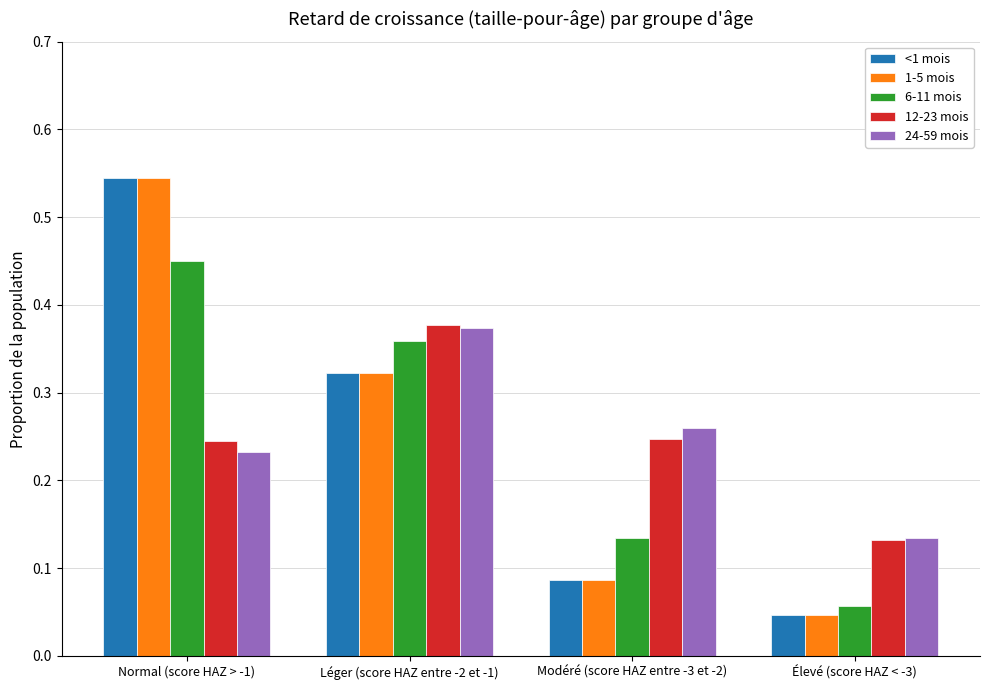

True or false: 24-59 mois has a value of 0.6 at Léger (score HAZ entre -2 et -1).

False